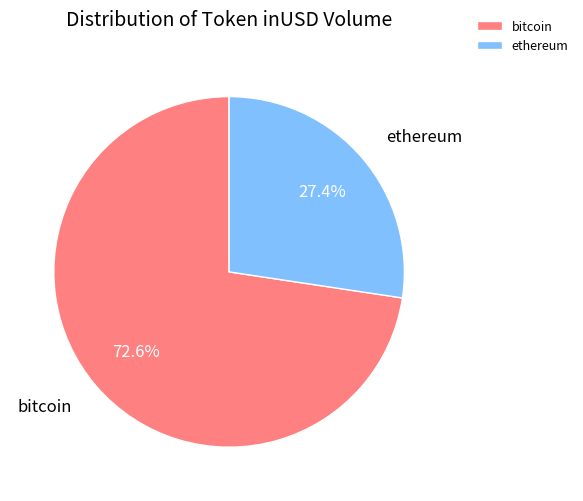

What is the ratio of the value at ethereum to the value at bitcoin?

0.4